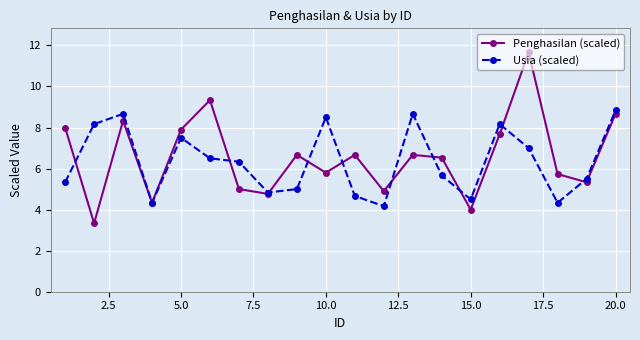

What is the value of the Penghasilan (scaled) point at the 12th from the left?

4.9